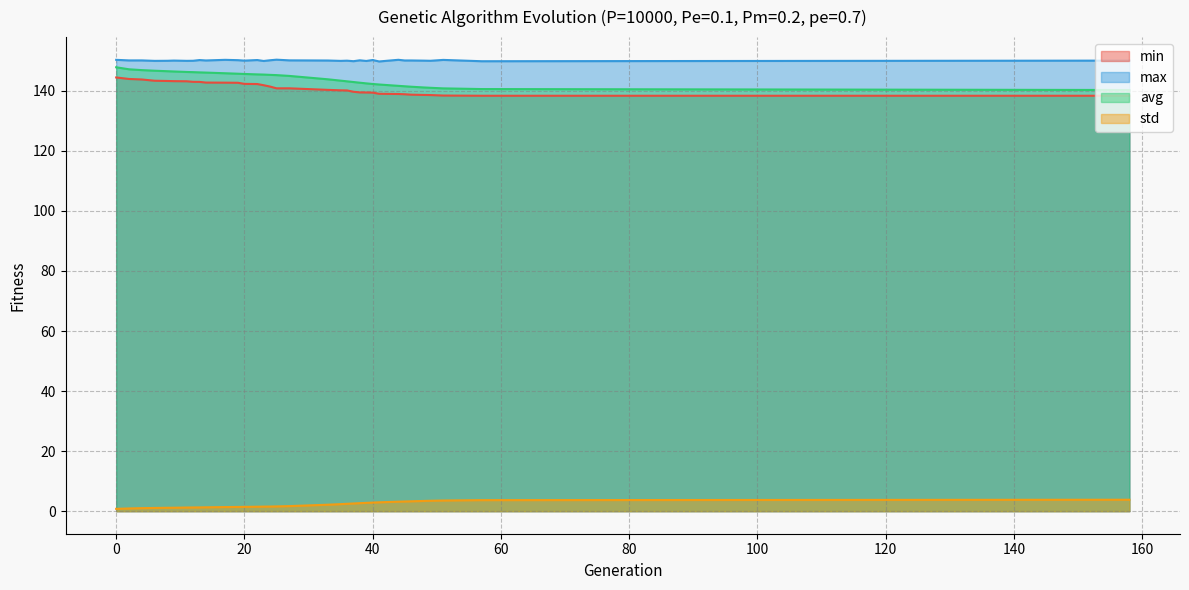

Is the value of std at 40 greater than the value of max at 25?

No